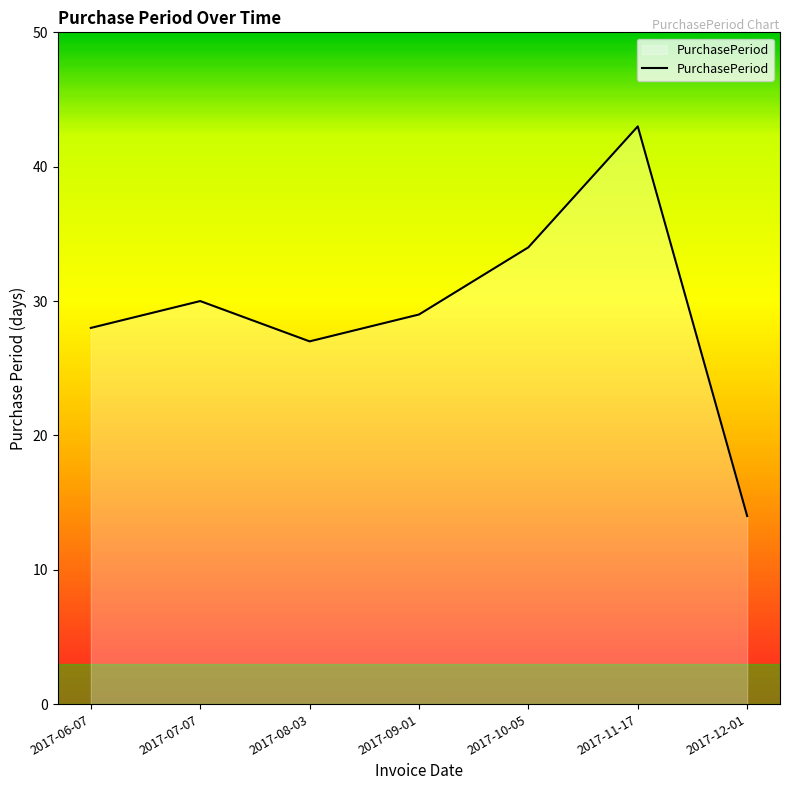

What is the sum of the values at 2017-06-07 and 2017-10-05?

62